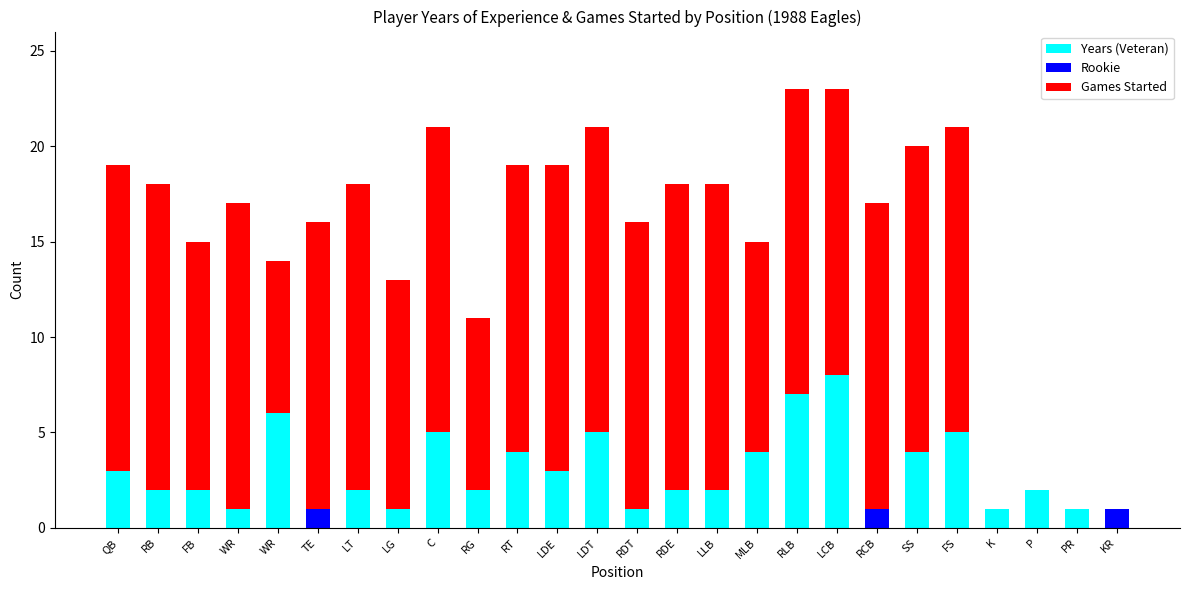

What value does the Rookie series have at RCB?

1